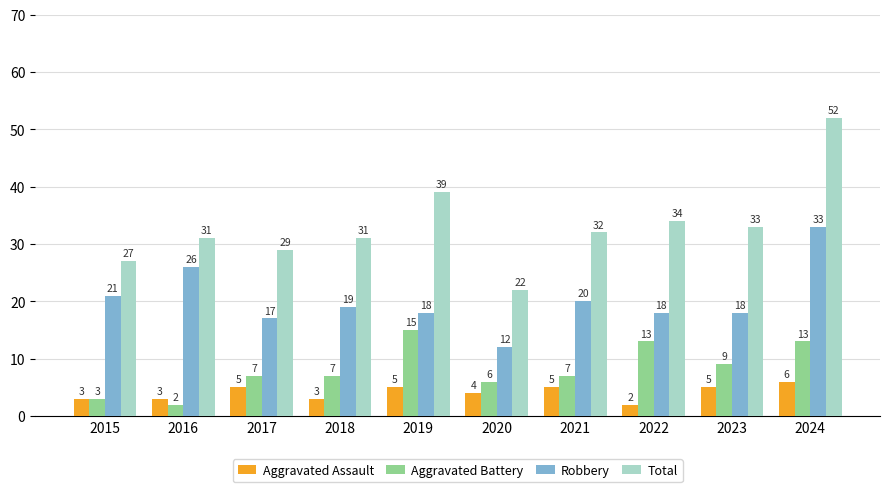

What is the difference between the maximum and second lowest values in the Robbery series?

16